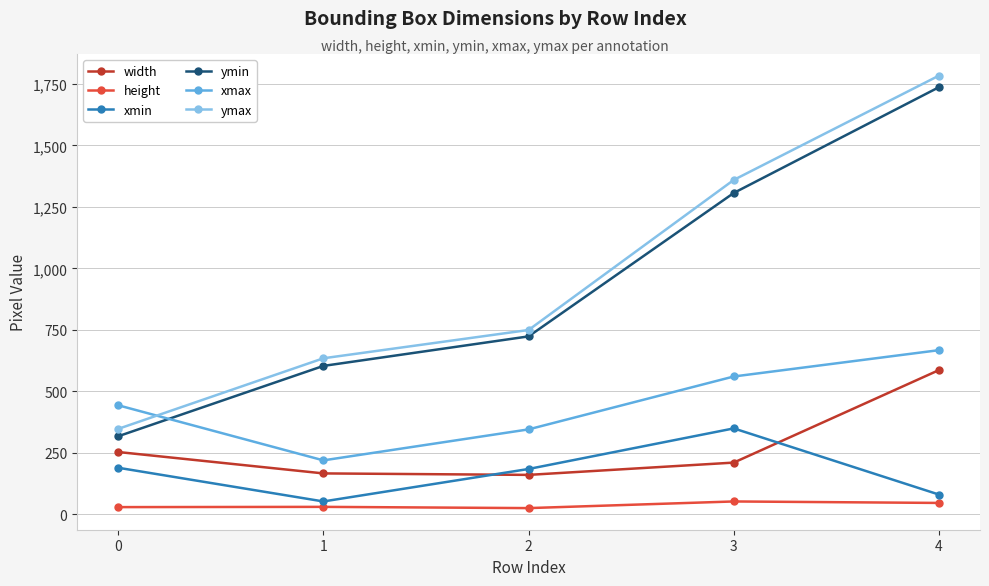

What is the difference between the maximum and minimum values in the xmax series?

448